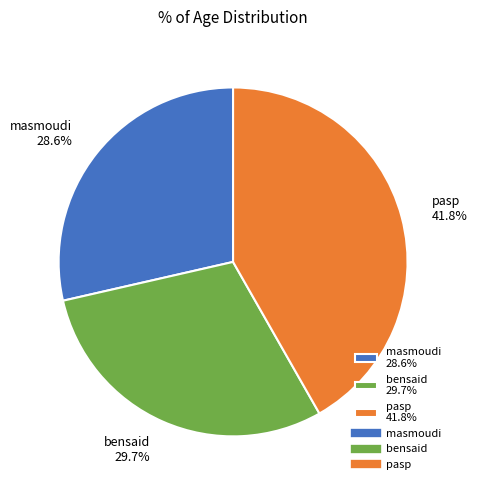

Does masmoudi represent more than half of the total?

No